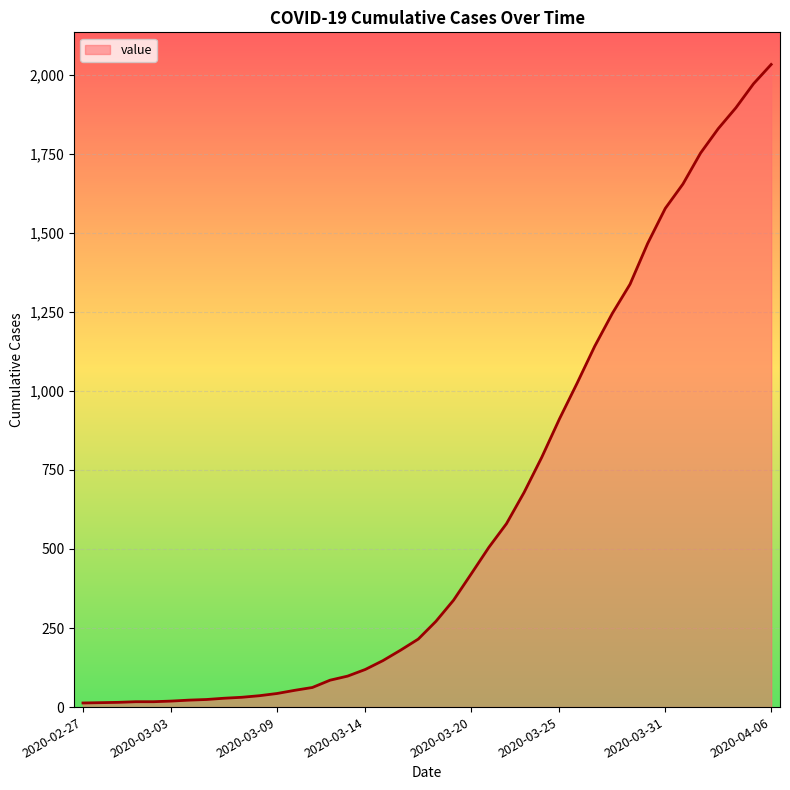

Count the number of categories in the chart.

40